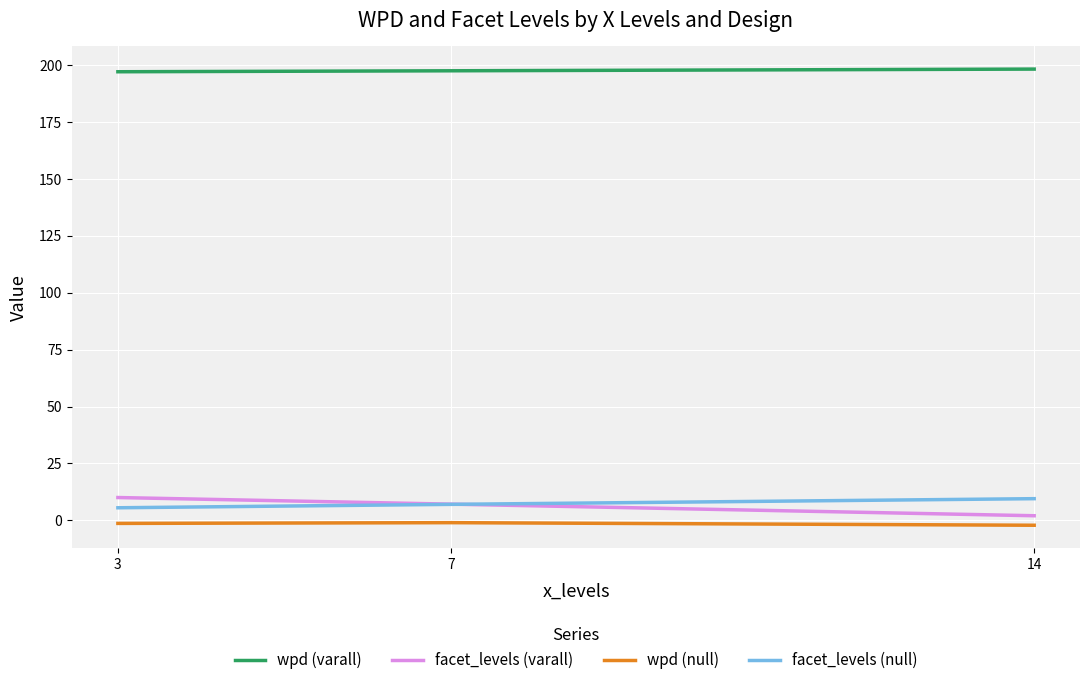

Where is facet_levels nearest to the value 6?

3_null_9